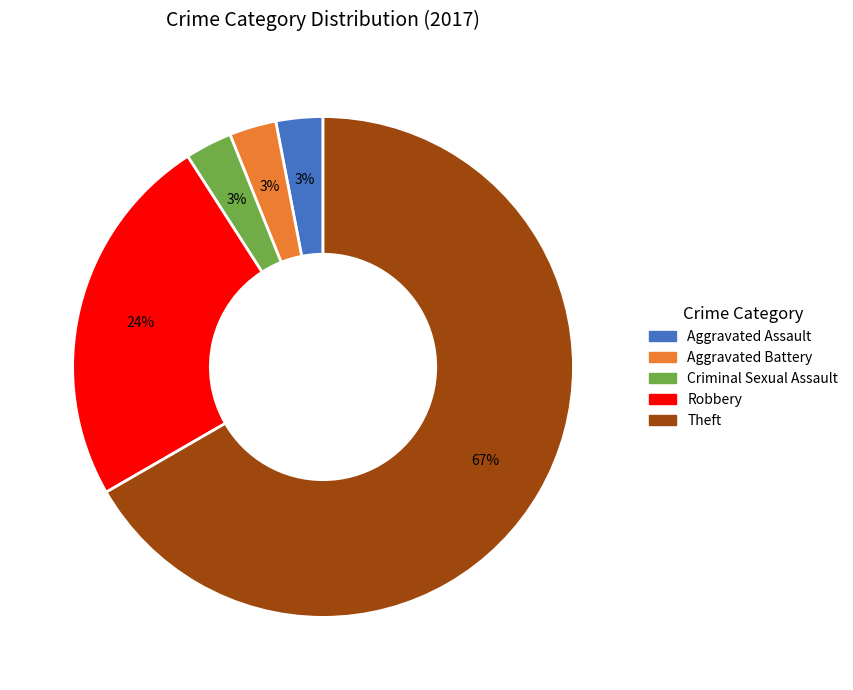

Does Theft represent more than half of the total?

Yes